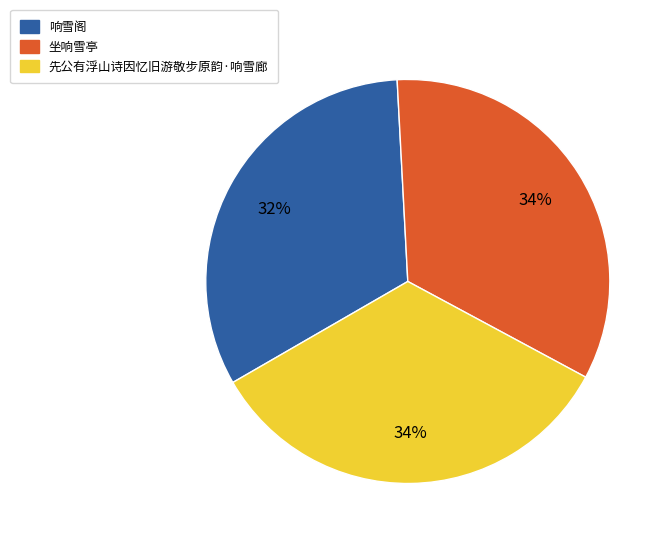

Is the sum of 先公有浮山诗因忆旧游敬步原韵·响雪廊 and 坐响雪亭 greater than half?

Yes